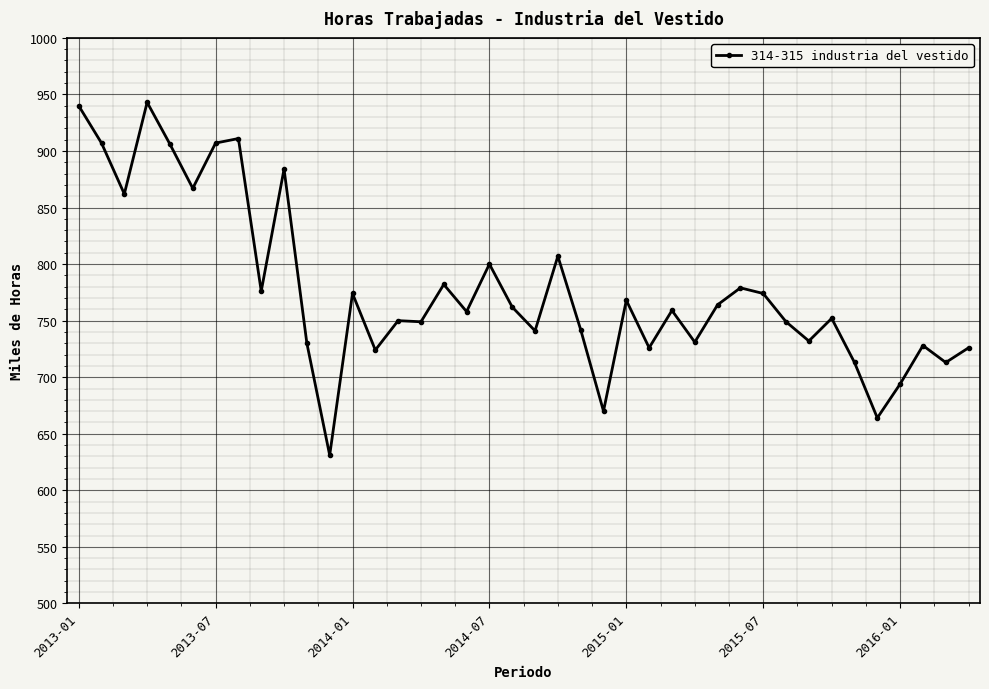

What is the greatest value displayed?

943